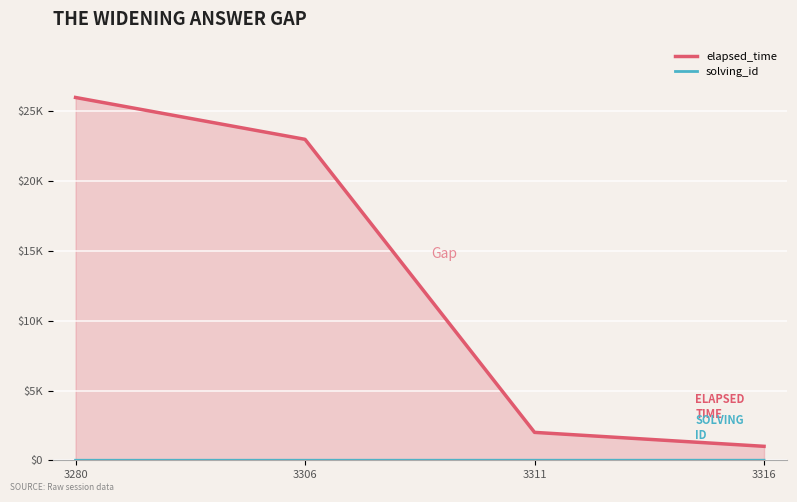

What is the value of the solving_id point at the 4th from the left?

4